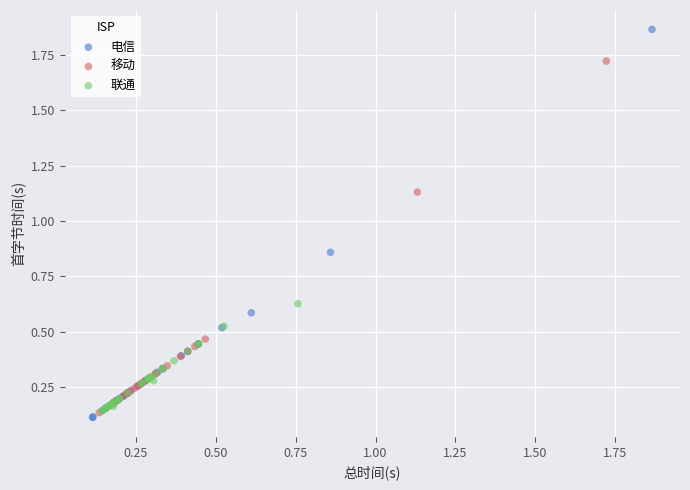

Which series reaches the maximum Y coordinate?

电信